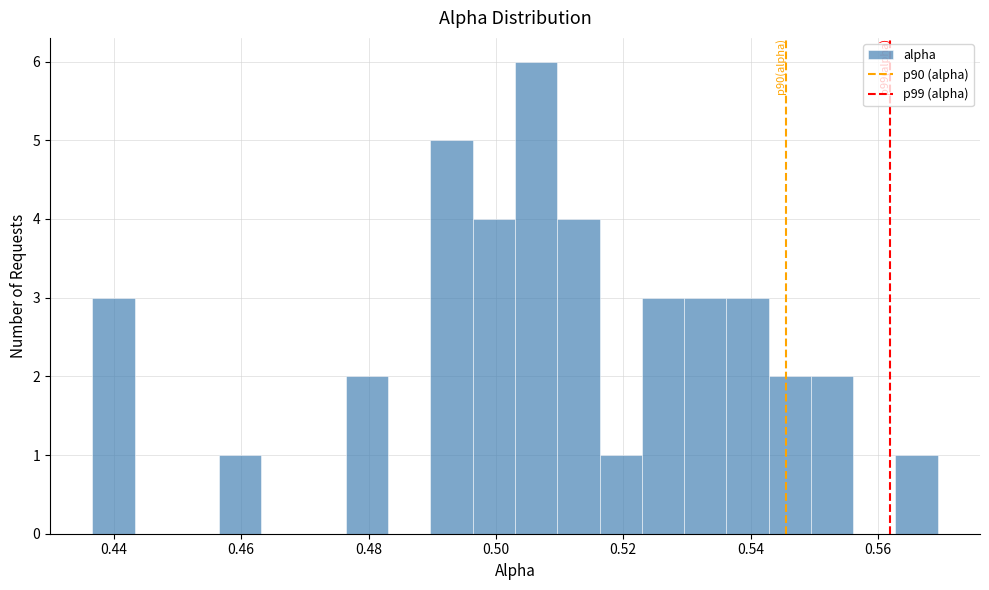

Around what value on the x-axis is the tallest bar? Give the approximate position of its centre, as read against the axis.

0.506